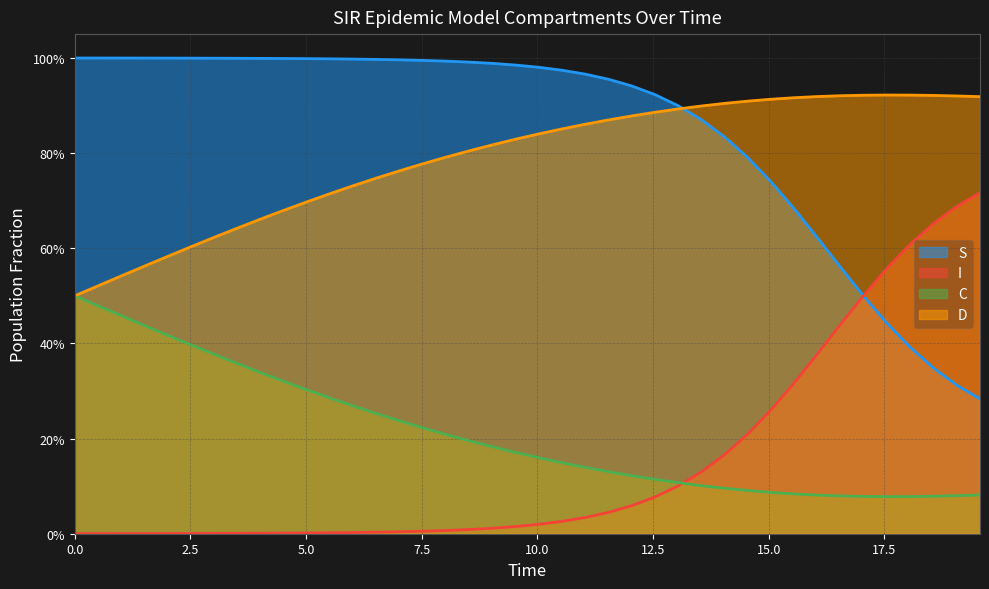

Does the chart have visible grid lines?

Yes